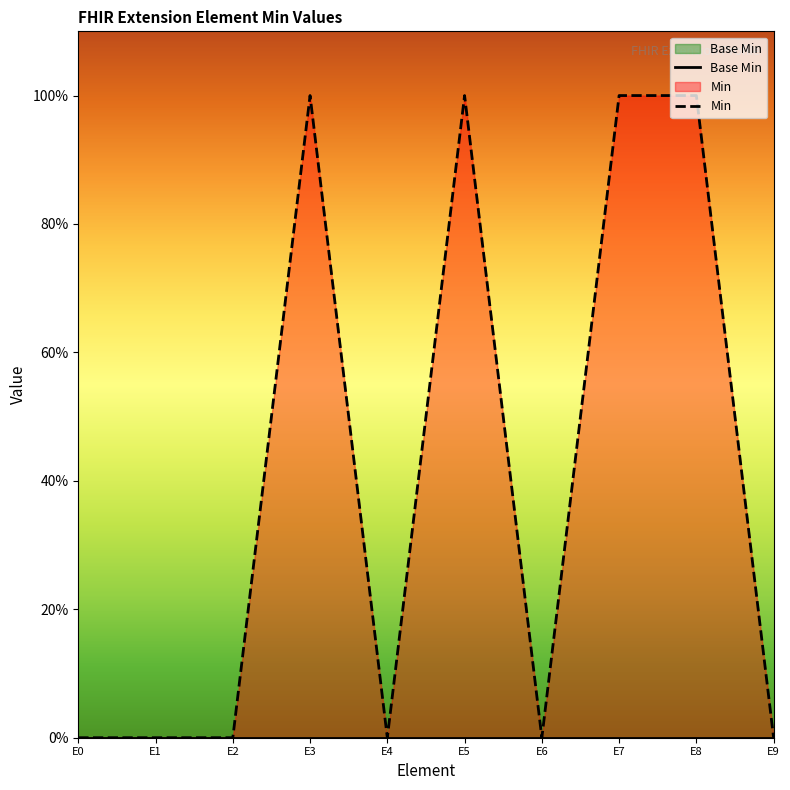

How many data points does each series have?

10